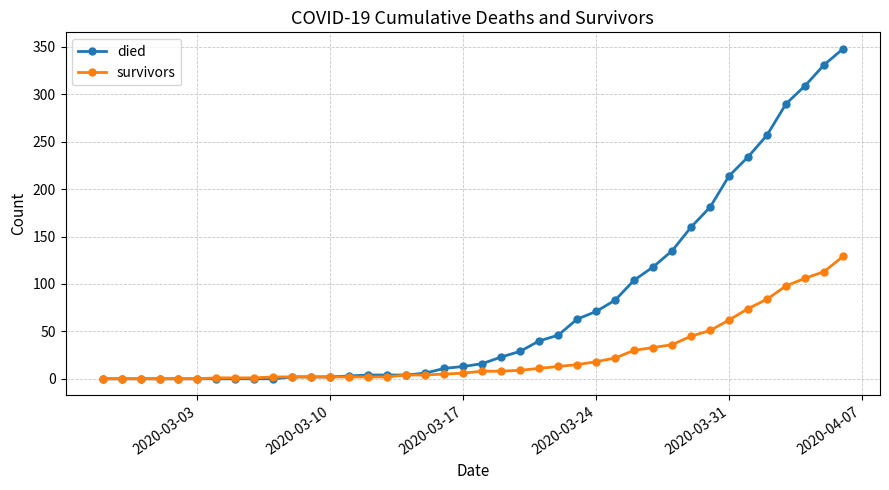

Which series has the largest total across all categories?

died